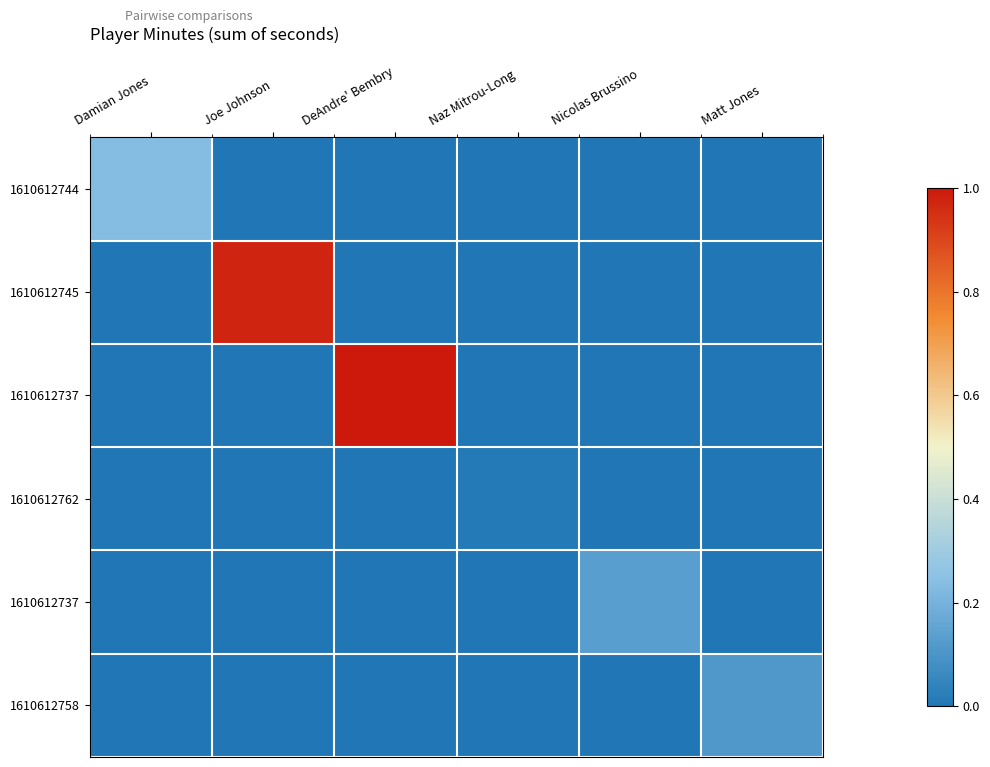

At which category is the sum across all series the highest?

DeAndre' Bembry